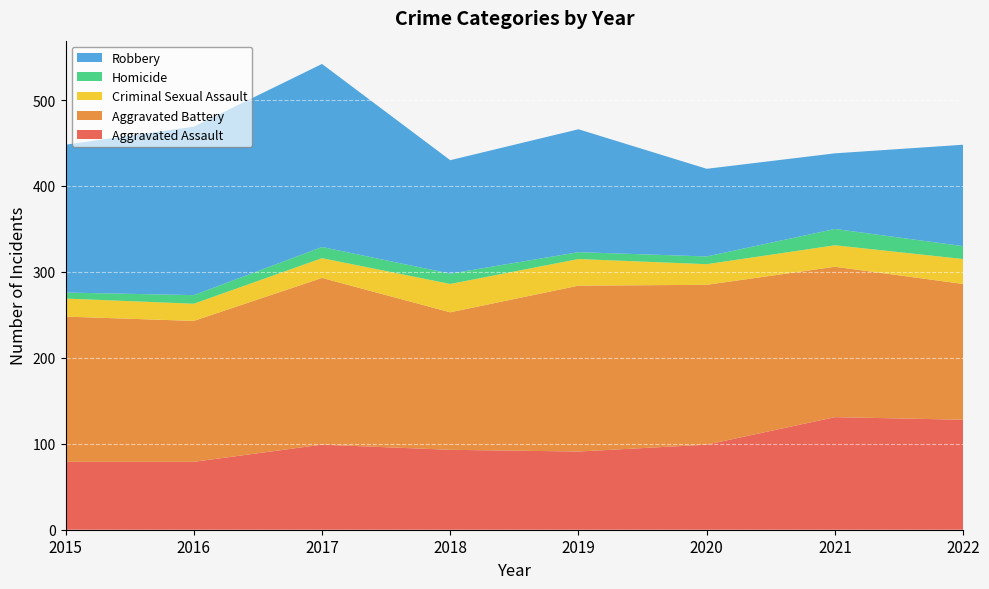

Reading left to right, extract all data points from this chart.

Aggravated Assault: 2015=79	2016=79	2017=99	2018=93	2019=91	2020=99	2021=131	2022=128
Aggravated Battery: 2015=169	2016=164	2017=194	2018=160	2019=193	2020=186	2021=175	2022=158
Criminal Sexual Assault: 2015=21	2016=20	2017=23	2018=33	2019=31	2020=24	2021=25	2022=29
Homicide: 2015=7	2016=10	2017=13	2018=12	2019=8	2020=9	2021=19	2022=15
Robbery: 2015=172	2016=196	2017=213	2018=132	2019=143	2020=102	2021=88	2022=118